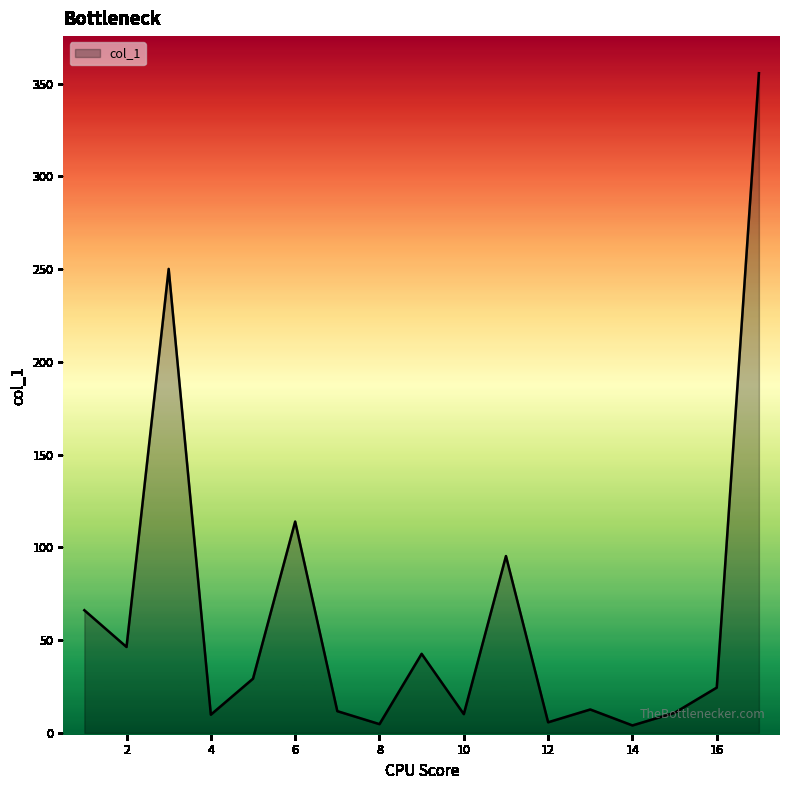

What is the difference between the maximum and minimum values?

351.6